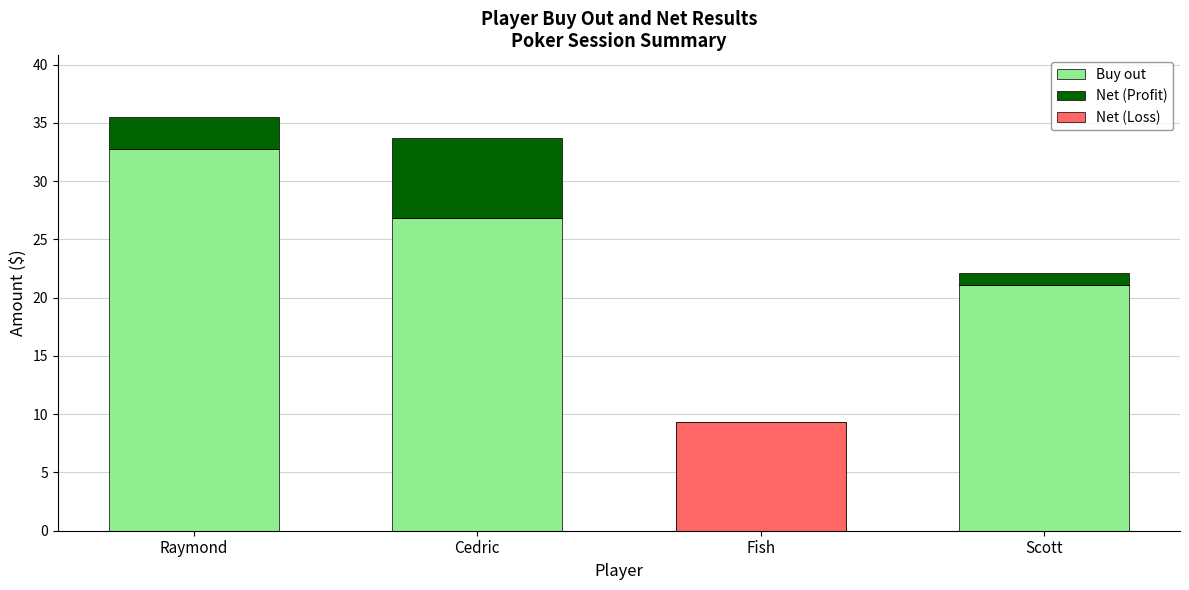

What are all the series names shown in the legend?

Buy out, Net (Profit), Net (Loss)